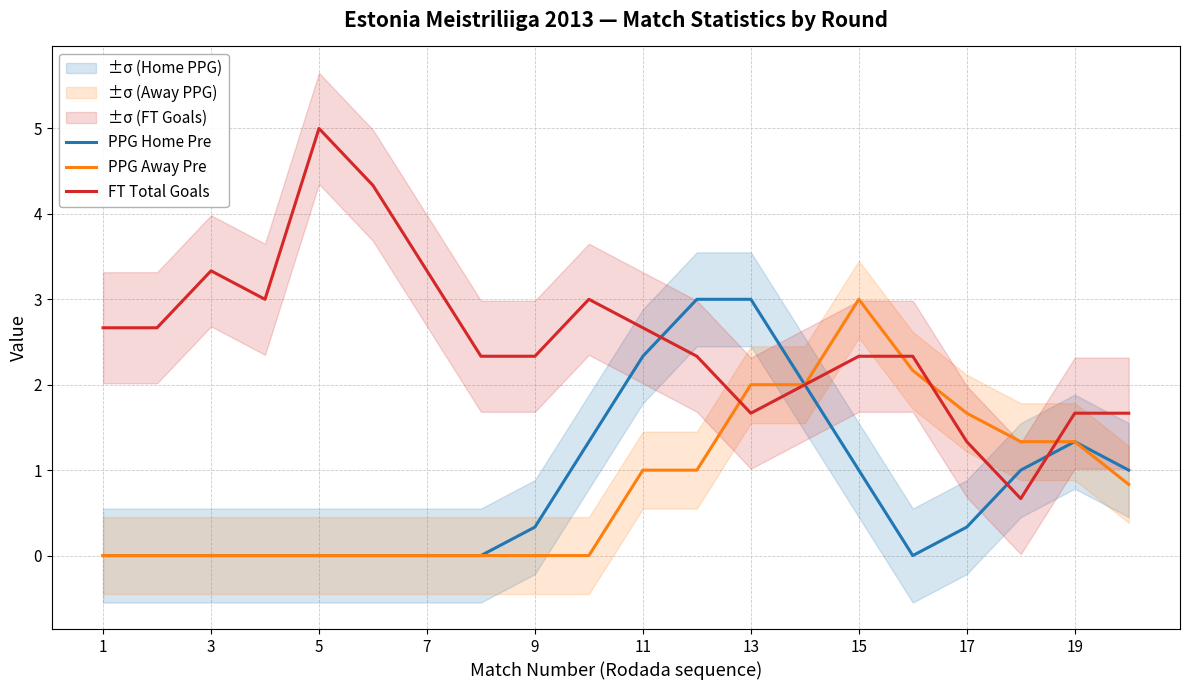

How many data points in PPG Away Pre are above 0?

10